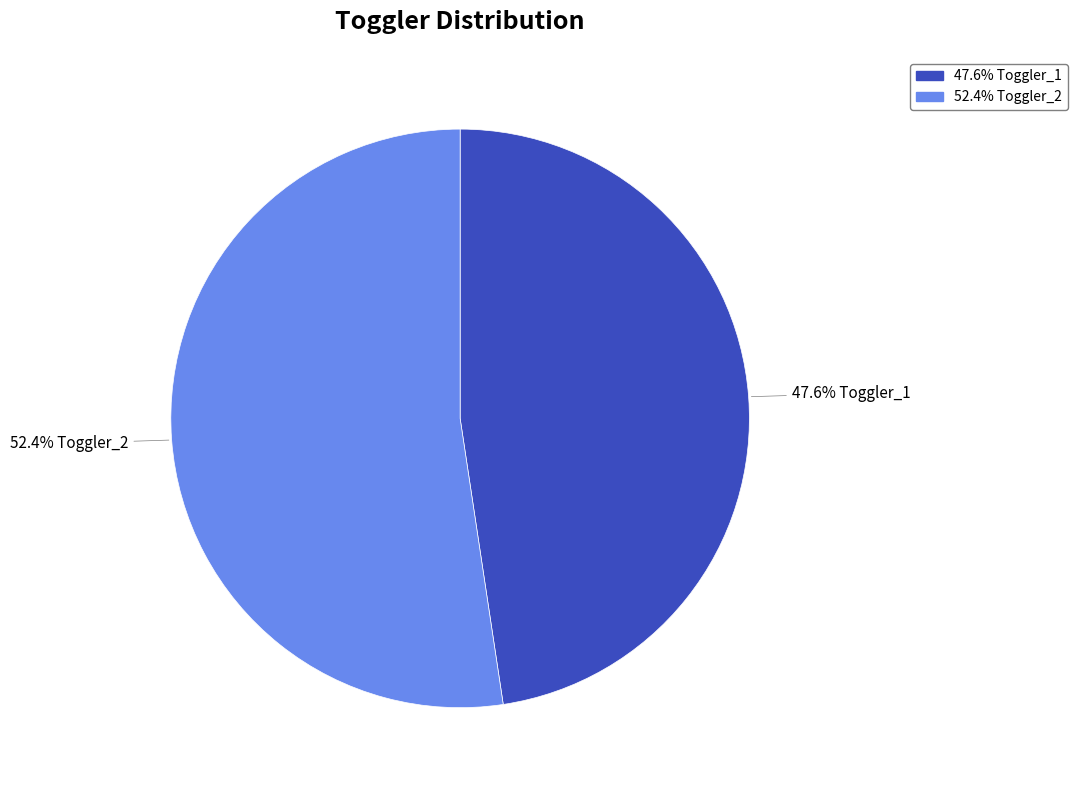

Is there any slice that represents more than half of the pie?

Yes